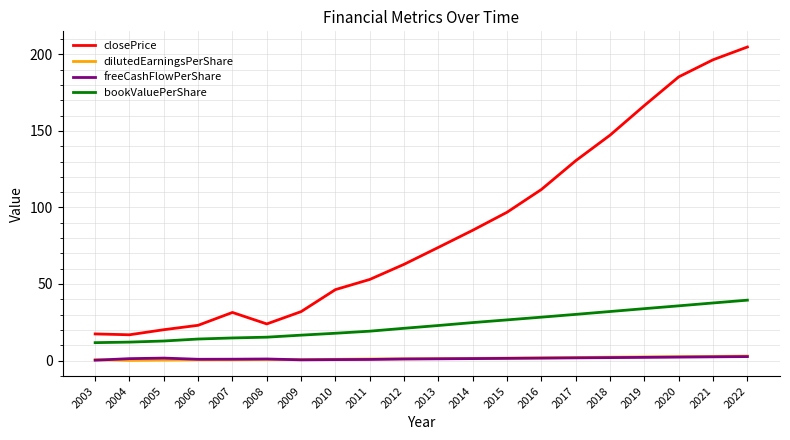

Is it true that bookValuePerShare equals 21.1 at 2012?

True